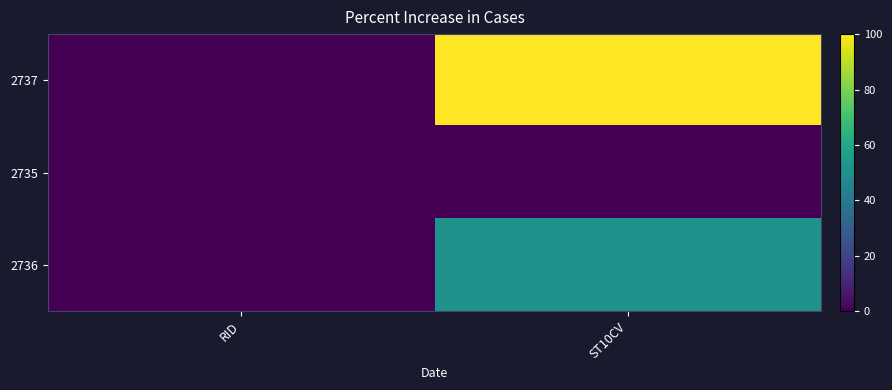

At which category is the sum across all series the highest?

ST10CV